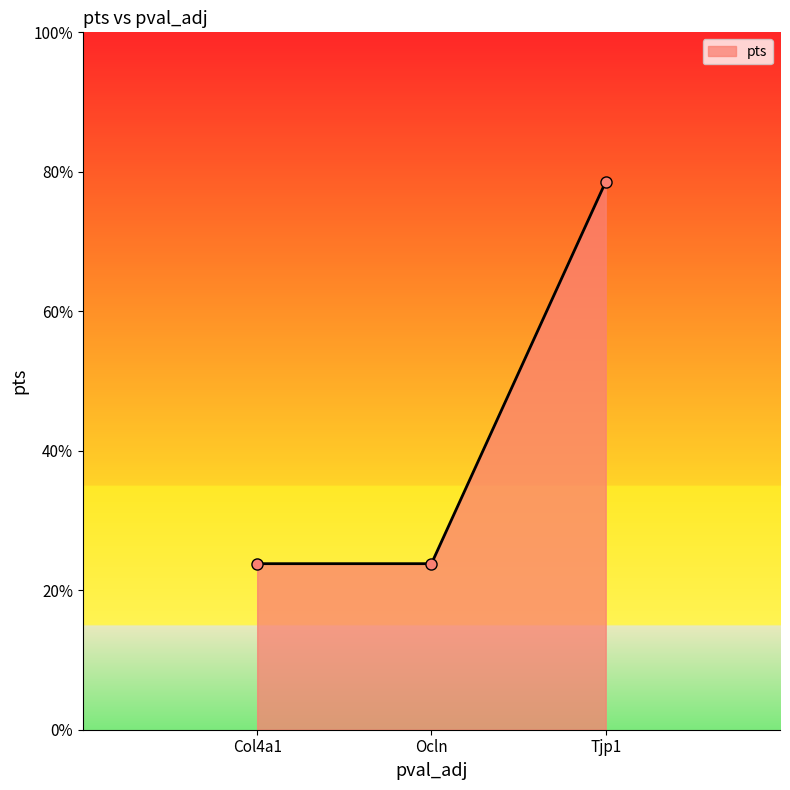

What is the approximate value at Ocln?

0.2